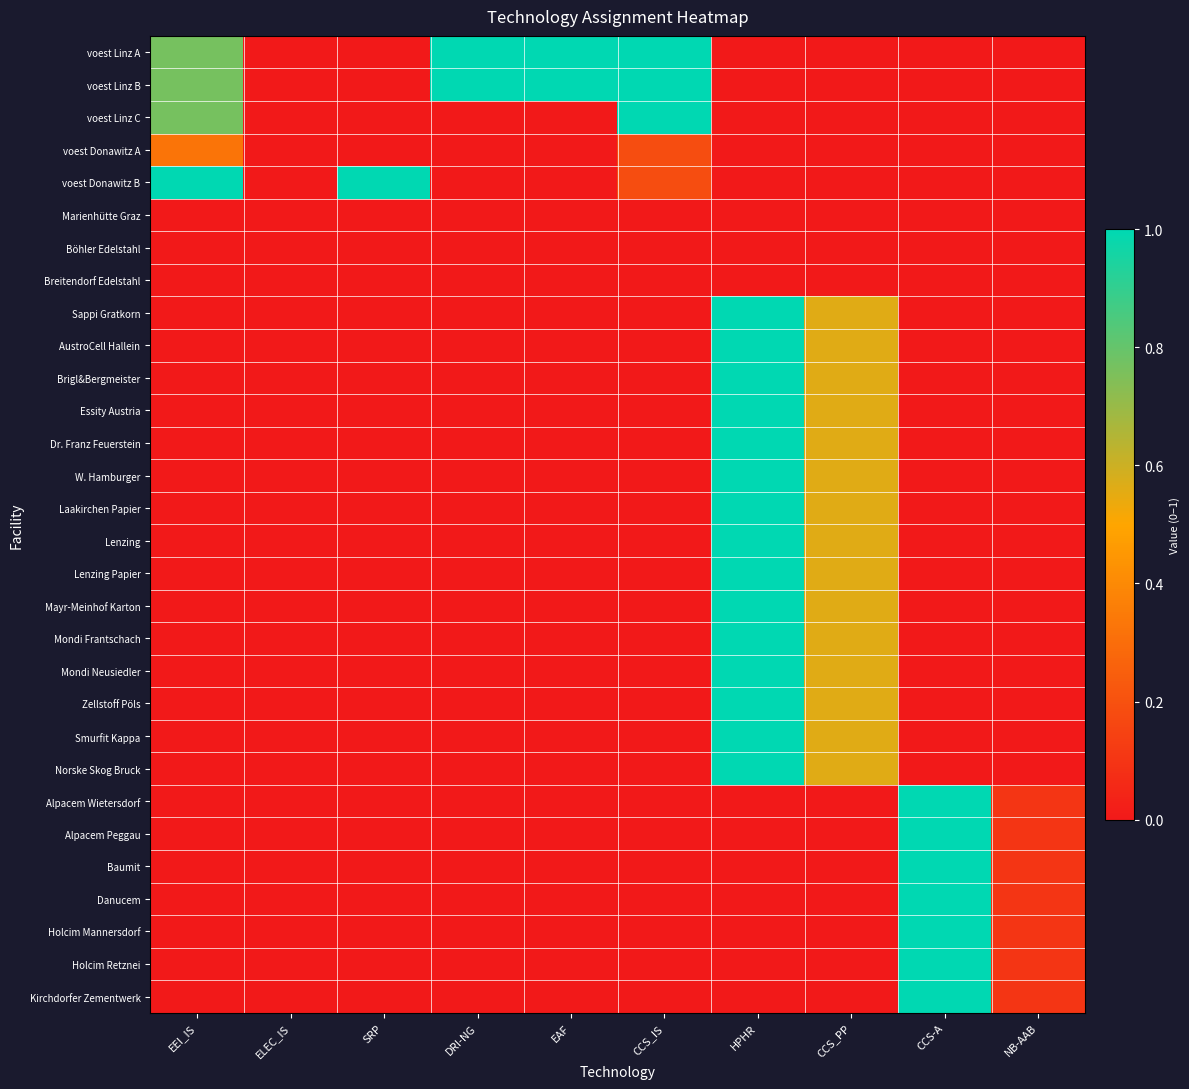

Reading left to right, list all the values displayed in this chart.

voest Linz A: EEI_IS=0.8	ELEC_IS=0.0	SRP=0.0	DRI-NG=1.0	EAF=1.0	CCS_IS=1.0	HPHR=0.0	CCS_PP=0.0	CCS-A=0.0	NB-AAB=0.0
voest Linz B: EEI_IS=0.8	ELEC_IS=0.0	SRP=0.0	DRI-NG=1.0	EAF=1.0	CCS_IS=1.0	HPHR=0.0	CCS_PP=0.0	CCS-A=0.0	NB-AAB=0.0
voest Linz C: EEI_IS=0.8	ELEC_IS=0.0	SRP=0.0	DRI-NG=0.0	EAF=0.0	CCS_IS=1.0	HPHR=0.0	CCS_PP=0.0	CCS-A=0.0	NB-AAB=0.0
voest Donawitz A: EEI_IS=0.3	ELEC_IS=0.0	SRP=0.0	DRI-NG=0.0	EAF=0.0	CCS_IS=0.2	HPHR=0.0	CCS_PP=0.0	CCS-A=0.0	NB-AAB=0.0
voest Donawitz B: EEI_IS=1.0	ELEC_IS=0.0	SRP=1.0	DRI-NG=0.0	EAF=0.0	CCS_IS=0.2	HPHR=0.0	CCS_PP=0.0	CCS-A=0.0	NB-AAB=0.0
Marienhütte Graz: EEI_IS=0.0	ELEC_IS=0.0	SRP=0.0	DRI-NG=0.0	EAF=0.0	CCS_IS=0.0	HPHR=0.0	CCS_PP=0.0	CCS-A=0.0	NB-AAB=0.0
Böhler Edelstahl: EEI_IS=0.0	ELEC_IS=0.0	SRP=0.0	DRI-NG=0.0	EAF=0.0	CCS_IS=0.0	HPHR=0.0	CCS_PP=0.0	CCS-A=0.0	NB-AAB=0.0
Breitendorf Edelstahl: EEI_IS=0.0	ELEC_IS=0.0	SRP=0.0	DRI-NG=0.0	EAF=0.0	CCS_IS=0.0	HPHR=0.0	CCS_PP=0.0	CCS-A=0.0	NB-AAB=0.0
Sappi Gratkorn: EEI_IS=0.0	ELEC_IS=0.0	SRP=0.0	DRI-NG=0.0	EAF=0.0	CCS_IS=0.0	HPHR=1.0	CCS_PP=0.6	CCS-A=0.0	NB-AAB=0.0
AustroCell Hallein: EEI_IS=0.0	ELEC_IS=0.0	SRP=0.0	DRI-NG=0.0	EAF=0.0	CCS_IS=0.0	HPHR=1.0	CCS_PP=0.6	CCS-A=0.0	NB-AAB=0.0
Brigl&Bergmeister: EEI_IS=0.0	ELEC_IS=0.0	SRP=0.0	DRI-NG=0.0	EAF=0.0	CCS_IS=0.0	HPHR=1.0	CCS_PP=0.6	CCS-A=0.0	NB-AAB=0.0
Essity Austria: EEI_IS=0.0	ELEC_IS=0.0	SRP=0.0	DRI-NG=0.0	EAF=0.0	CCS_IS=0.0	HPHR=1.0	CCS_PP=0.6	CCS-A=0.0	NB-AAB=0.0
Dr. Franz Feuerstein: EEI_IS=0.0	ELEC_IS=0.0	SRP=0.0	DRI-NG=0.0	EAF=0.0	CCS_IS=0.0	HPHR=1.0	CCS_PP=0.6	CCS-A=0.0	NB-AAB=0.0
W. Hamburger: EEI_IS=0.0	ELEC_IS=0.0	SRP=0.0	DRI-NG=0.0	EAF=0.0	CCS_IS=0.0	HPHR=1.0	CCS_PP=0.6	CCS-A=0.0	NB-AAB=0.0
Laakirchen Papier: EEI_IS=0.0	ELEC_IS=0.0	SRP=0.0	DRI-NG=0.0	EAF=0.0	CCS_IS=0.0	HPHR=1.0	CCS_PP=0.6	CCS-A=0.0	NB-AAB=0.0
Lenzing: EEI_IS=0.0	ELEC_IS=0.0	SRP=0.0	DRI-NG=0.0	EAF=0.0	CCS_IS=0.0	HPHR=1.0	CCS_PP=0.6	CCS-A=0.0	NB-AAB=0.0
Lenzing Papier: EEI_IS=0.0	ELEC_IS=0.0	SRP=0.0	DRI-NG=0.0	EAF=0.0	CCS_IS=0.0	HPHR=1.0	CCS_PP=0.6	CCS-A=0.0	NB-AAB=0.0
Mayr-Meinhof Karton: EEI_IS=0.0	ELEC_IS=0.0	SRP=0.0	DRI-NG=0.0	EAF=0.0	CCS_IS=0.0	HPHR=1.0	CCS_PP=0.6	CCS-A=0.0	NB-AAB=0.0
Mondi Frantschach: EEI_IS=0.0	ELEC_IS=0.0	SRP=0.0	DRI-NG=0.0	EAF=0.0	CCS_IS=0.0	HPHR=1.0	CCS_PP=0.6	CCS-A=0.0	NB-AAB=0.0
Mondi Neusiedler: EEI_IS=0.0	ELEC_IS=0.0	SRP=0.0	DRI-NG=0.0	EAF=0.0	CCS_IS=0.0	HPHR=1.0	CCS_PP=0.6	CCS-A=0.0	NB-AAB=0.0
Zellstoff Pöls: EEI_IS=0.0	ELEC_IS=0.0	SRP=0.0	DRI-NG=0.0	EAF=0.0	CCS_IS=0.0	HPHR=1.0	CCS_PP=0.6	CCS-A=0.0	NB-AAB=0.0
Smurfit Kappa: EEI_IS=0.0	ELEC_IS=0.0	SRP=0.0	DRI-NG=0.0	EAF=0.0	CCS_IS=0.0	HPHR=1.0	CCS_PP=0.6	CCS-A=0.0	NB-AAB=0.0
Norske Skog Bruck: EEI_IS=0.0	ELEC_IS=0.0	SRP=0.0	DRI-NG=0.0	EAF=0.0	CCS_IS=0.0	HPHR=1.0	CCS_PP=0.6	CCS-A=0.0	NB-AAB=0.0
Alpacem Wietersdorf: EEI_IS=0.0	ELEC_IS=0.0	SRP=0.0	DRI-NG=0.0	EAF=0.0	CCS_IS=0.0	HPHR=0.0	CCS_PP=0.0	CCS-A=1.0	NB-AAB=0.1
Alpacem Peggau: EEI_IS=0.0	ELEC_IS=0.0	SRP=0.0	DRI-NG=0.0	EAF=0.0	CCS_IS=0.0	HPHR=0.0	CCS_PP=0.0	CCS-A=1.0	NB-AAB=0.1
Baumit: EEI_IS=0.0	ELEC_IS=0.0	SRP=0.0	DRI-NG=0.0	EAF=0.0	CCS_IS=0.0	HPHR=0.0	CCS_PP=0.0	CCS-A=1.0	NB-AAB=0.1
Danucem: EEI_IS=0.0	ELEC_IS=0.0	SRP=0.0	DRI-NG=0.0	EAF=0.0	CCS_IS=0.0	HPHR=0.0	CCS_PP=0.0	CCS-A=1.0	NB-AAB=0.1
Holcim Mannersdorf: EEI_IS=0.0	ELEC_IS=0.0	SRP=0.0	DRI-NG=0.0	EAF=0.0	CCS_IS=0.0	HPHR=0.0	CCS_PP=0.0	CCS-A=1.0	NB-AAB=0.1
Holcim Retznei: EEI_IS=0.0	ELEC_IS=0.0	SRP=0.0	DRI-NG=0.0	EAF=0.0	CCS_IS=0.0	HPHR=0.0	CCS_PP=0.0	CCS-A=1.0	NB-AAB=0.1
Kirchdorfer Zementwerk: EEI_IS=0.0	ELEC_IS=0.0	SRP=0.0	DRI-NG=0.0	EAF=0.0	CCS_IS=0.0	HPHR=0.0	CCS_PP=0.0	CCS-A=1.0	NB-AAB=0.1